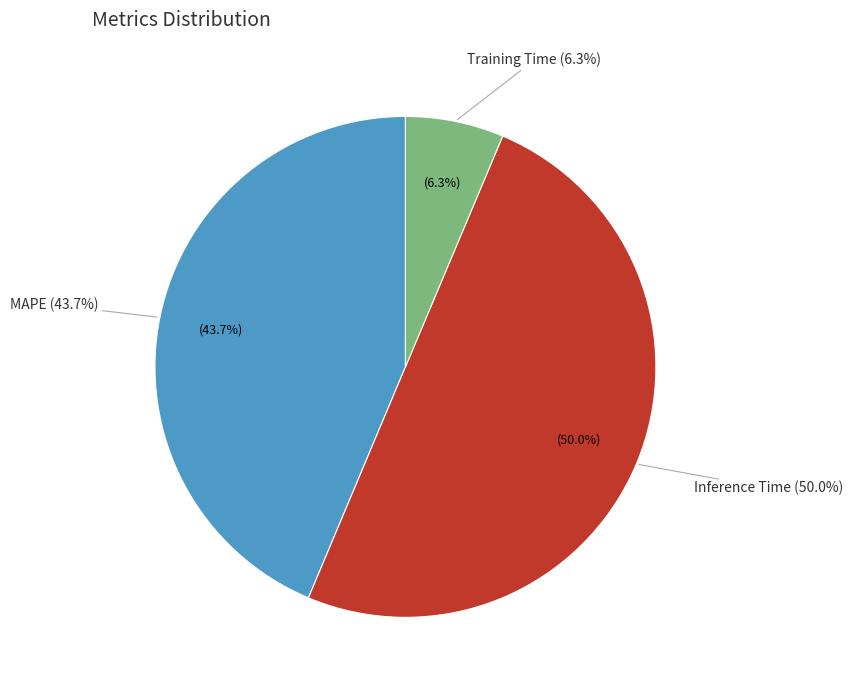

What percentage do MAPE and Training Time together represent?

50.0%